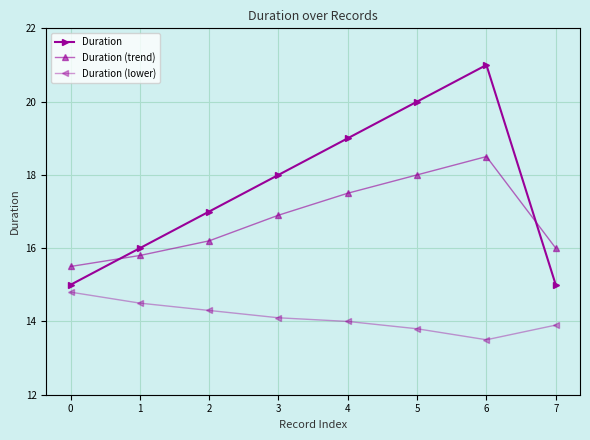

Rank the series by their average value, from highest to lowest.

Duration, Duration (trend), Duration (lower)